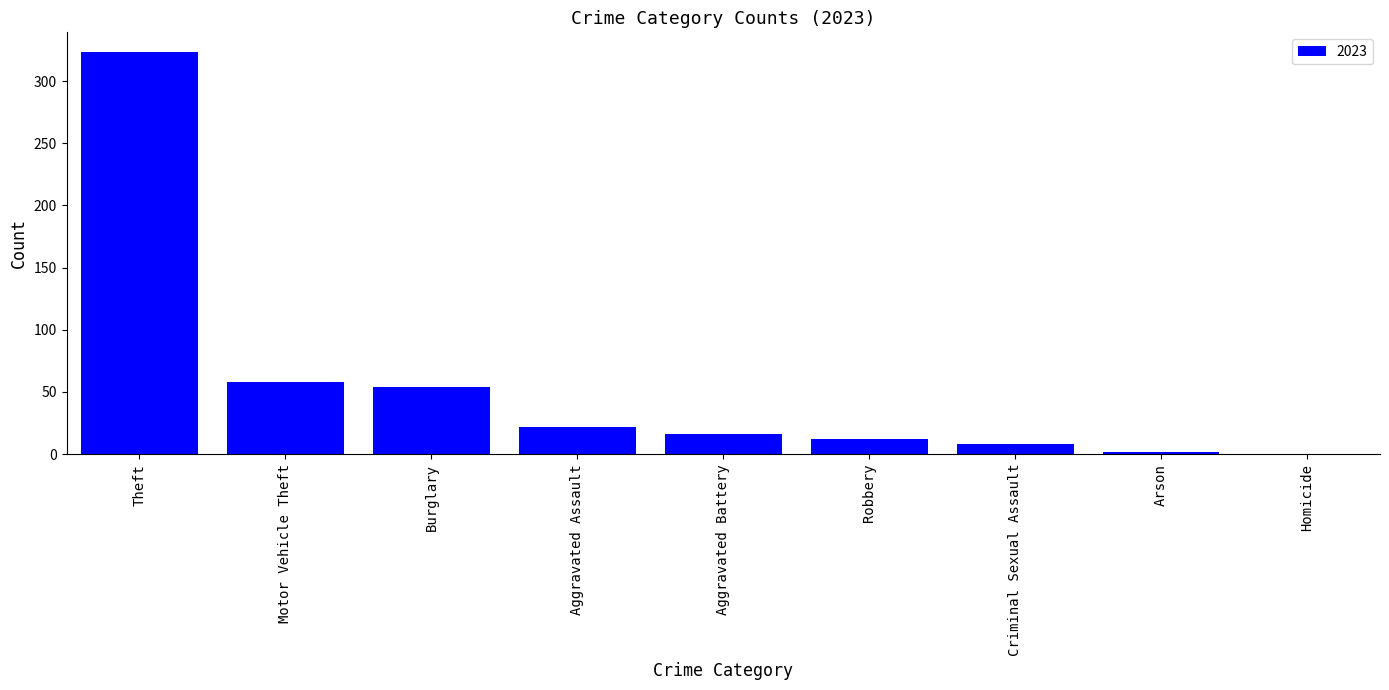

How many data points does each series have?

9